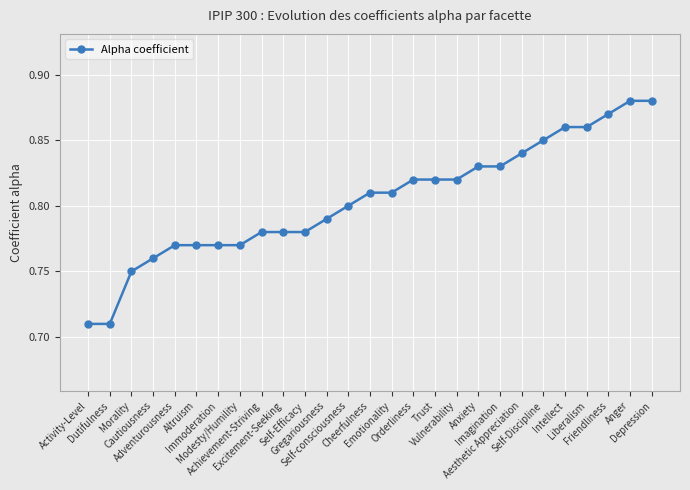

What is the sum of all values?

21.7